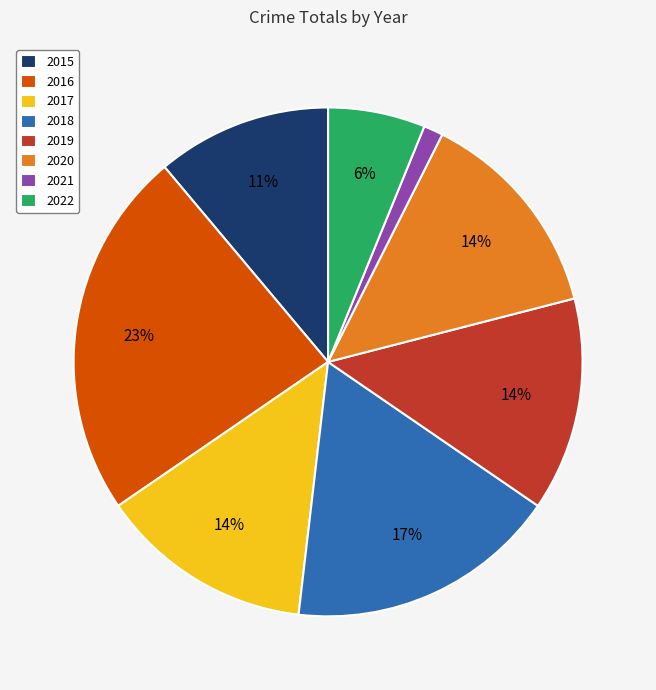

Do 2021 and 2022 together represent more than half of the pie?

No